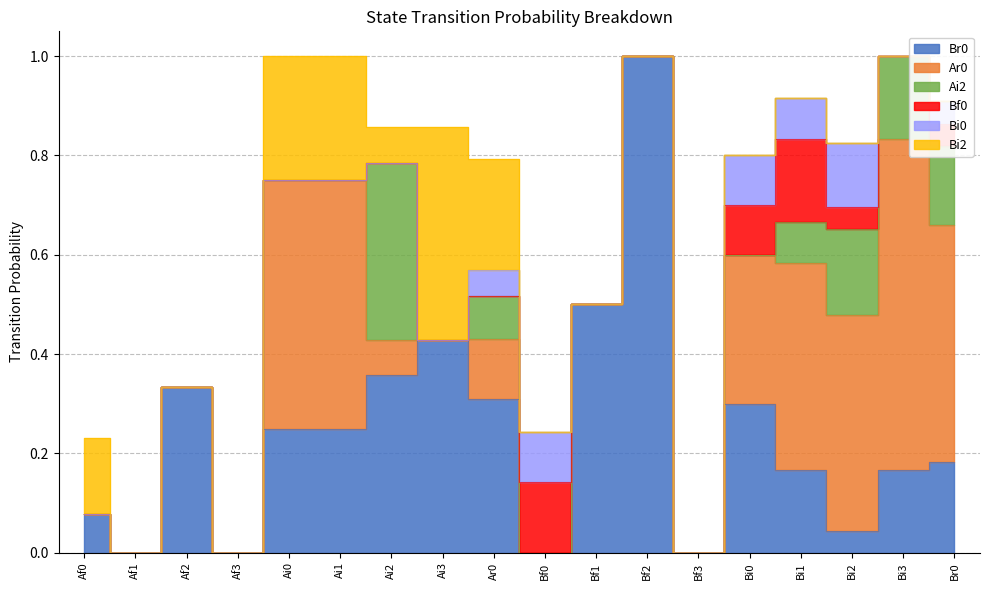

What is the highest value of the Br0 series?

1.0